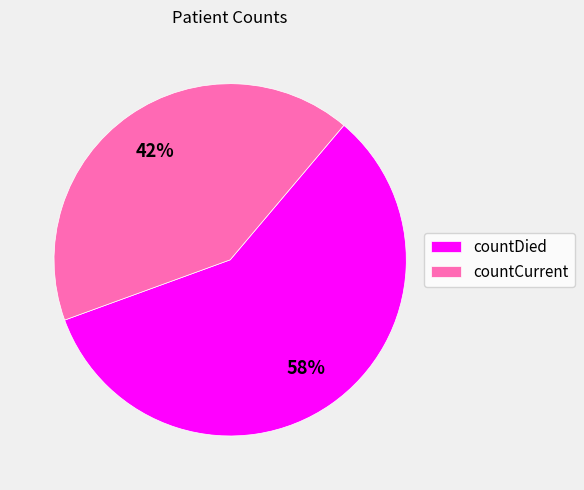

To the nearest percent, what is the combined percentage of countDied and countCurrent?

100%